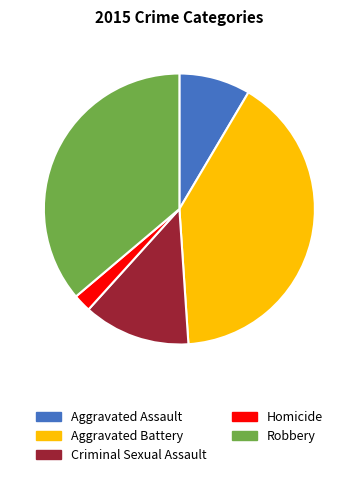

Which has a higher value, Aggravated Battery or Aggravated Assault?

Aggravated Battery